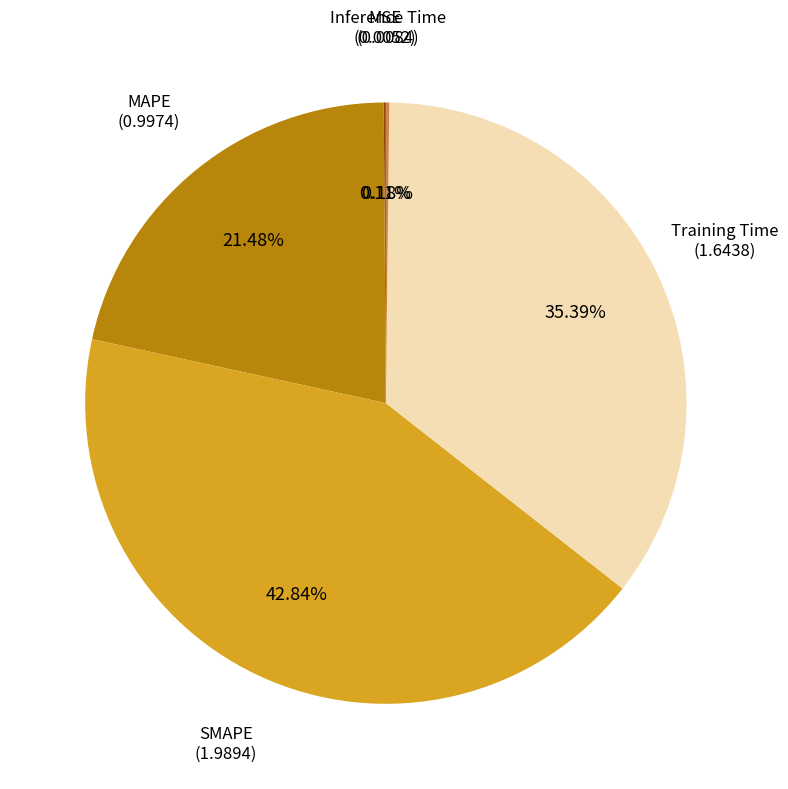

Is there a majority slice in this chart?

No